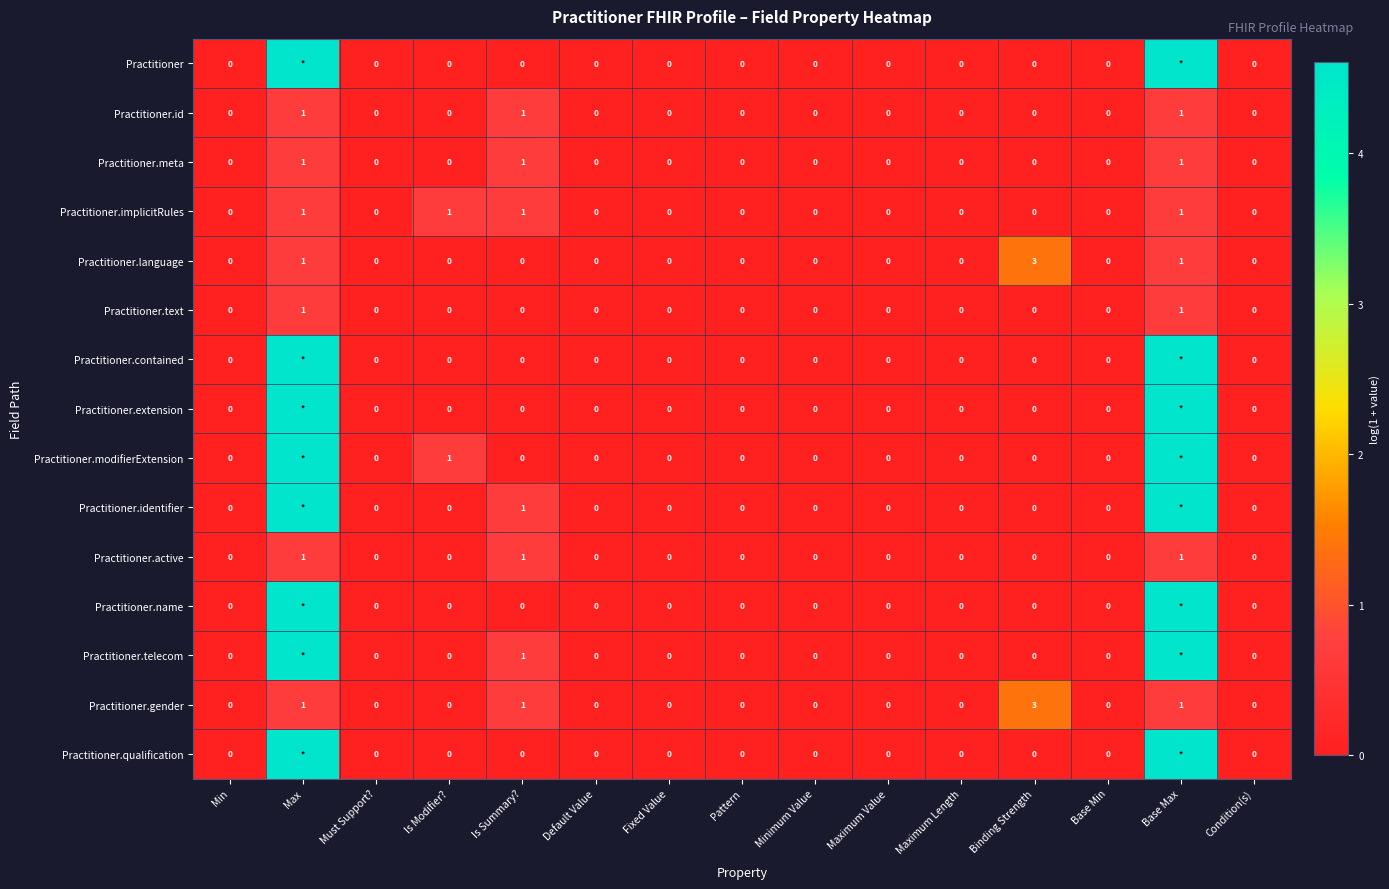

What is the difference between the second highest and second lowest values in the Practitioner.language series?

0.7